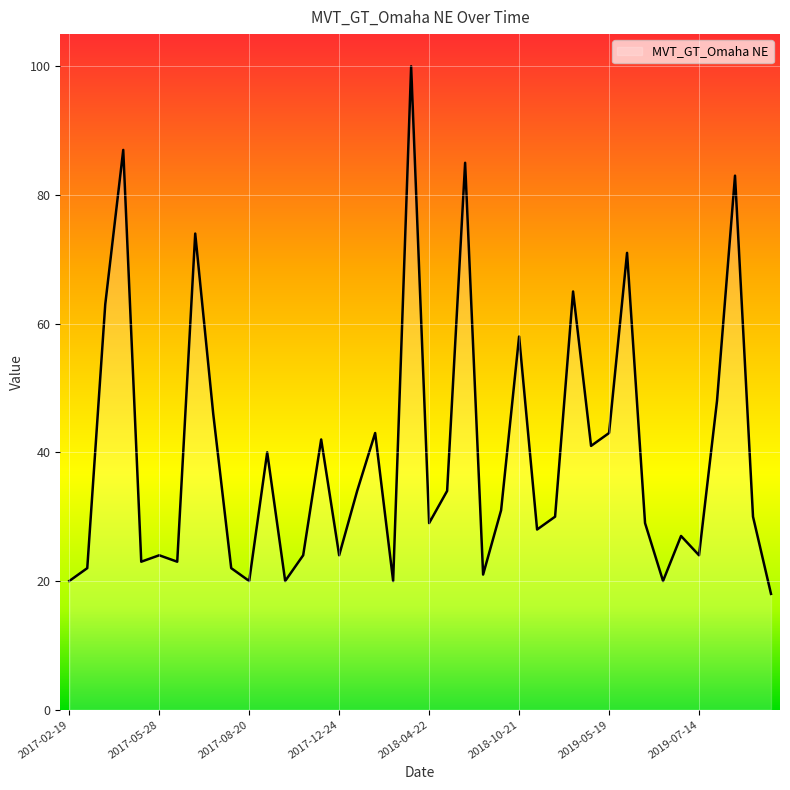

What is the minimum value shown in the chart?

18